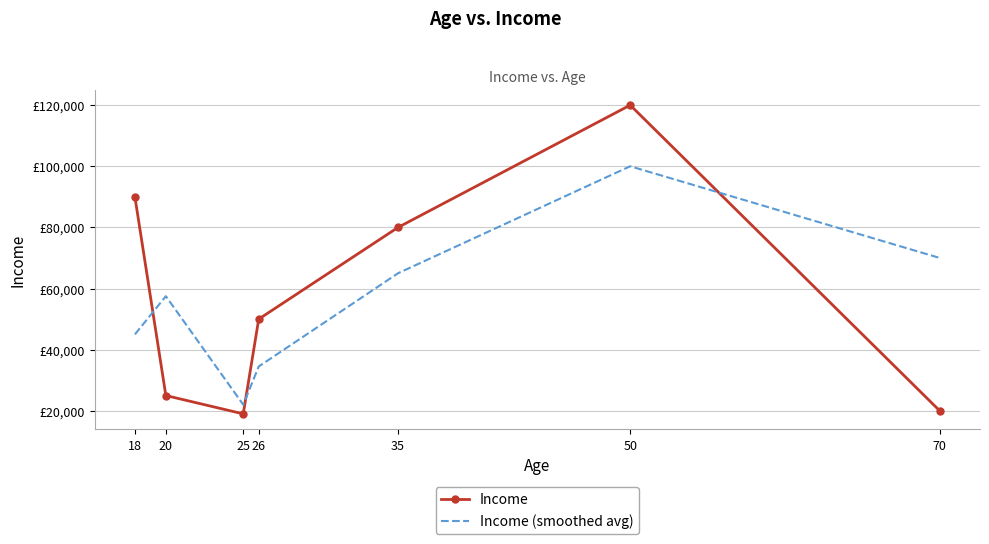

At which category does Income reach its first local peak?

50